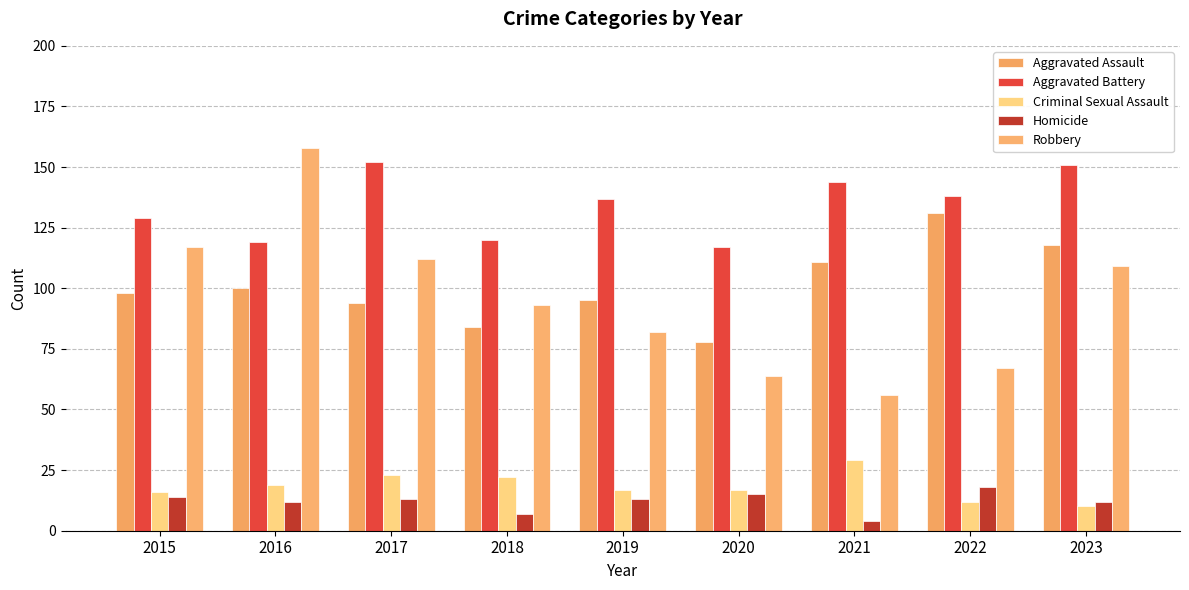

Which series has the largest total across all categories?

Aggravated Battery